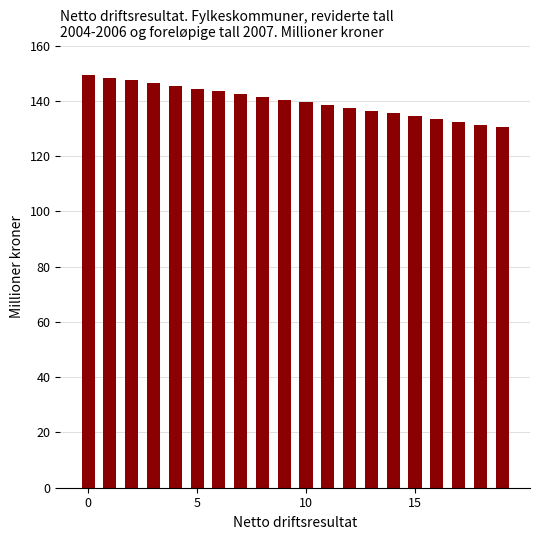

What is the value of the 4th bar from the left?

146.4